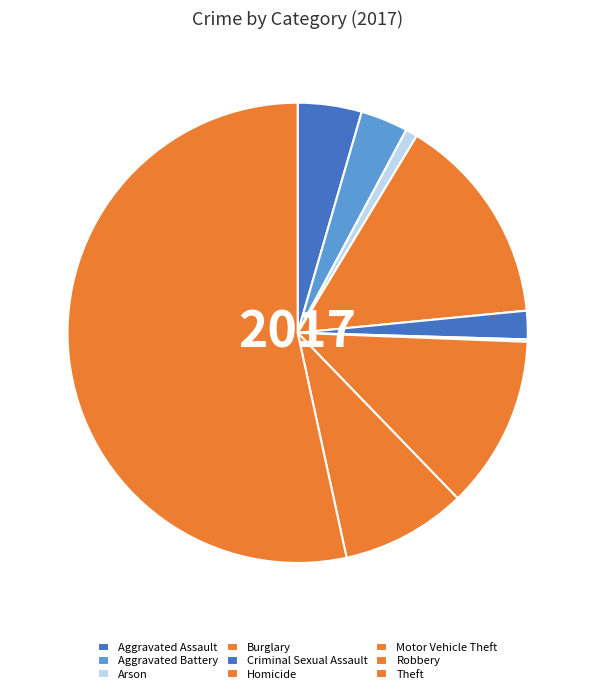

What is the ratio of the value at Aggravated Battery to the value at Criminal Sexual Assault?

1.7